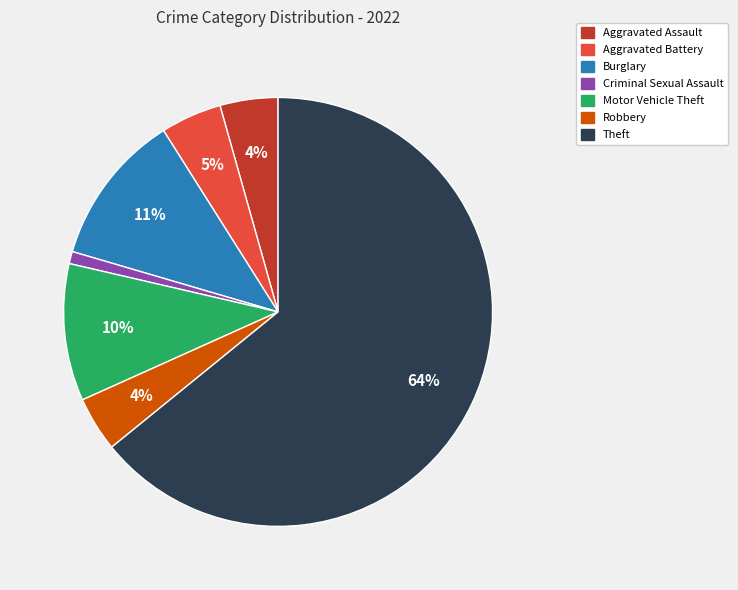

To the nearest percent, what is the average slice percentage?

14%